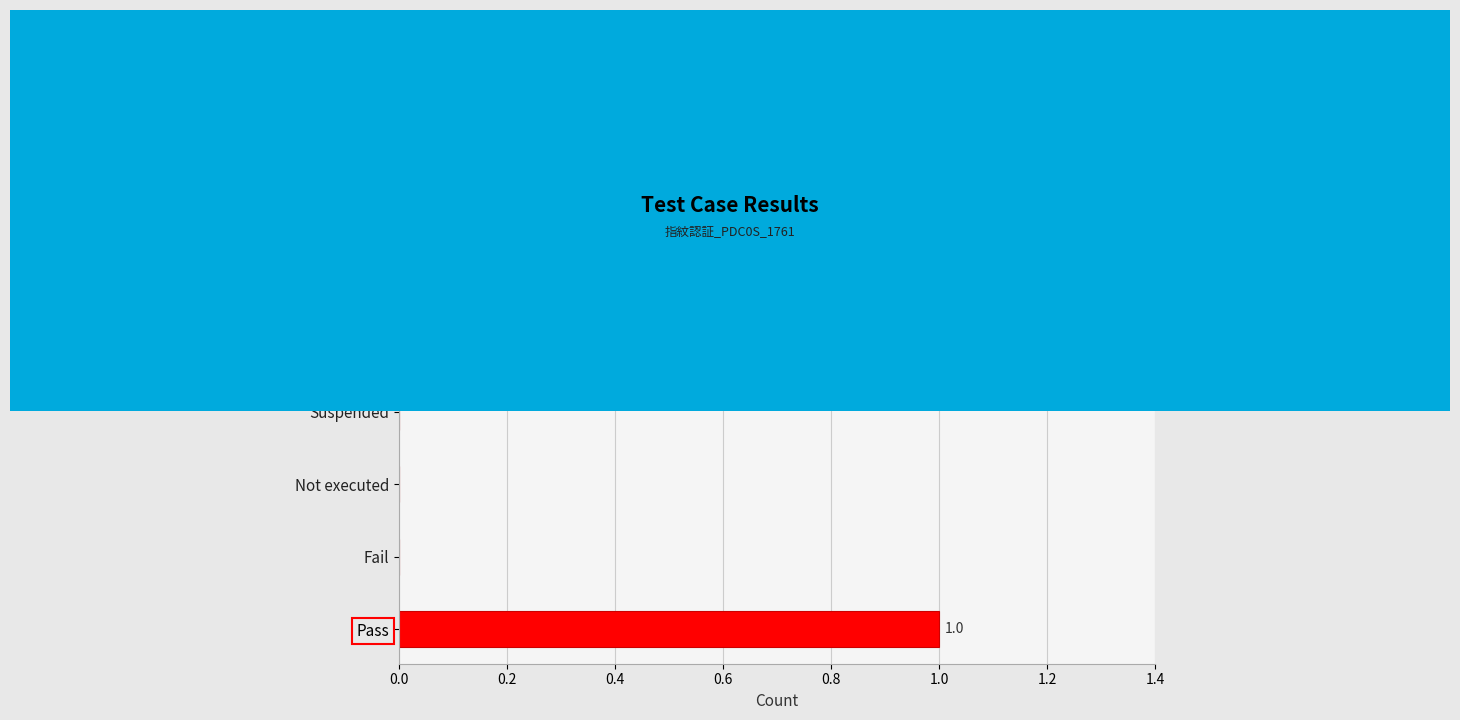

How many values are between 0 and 1?

5